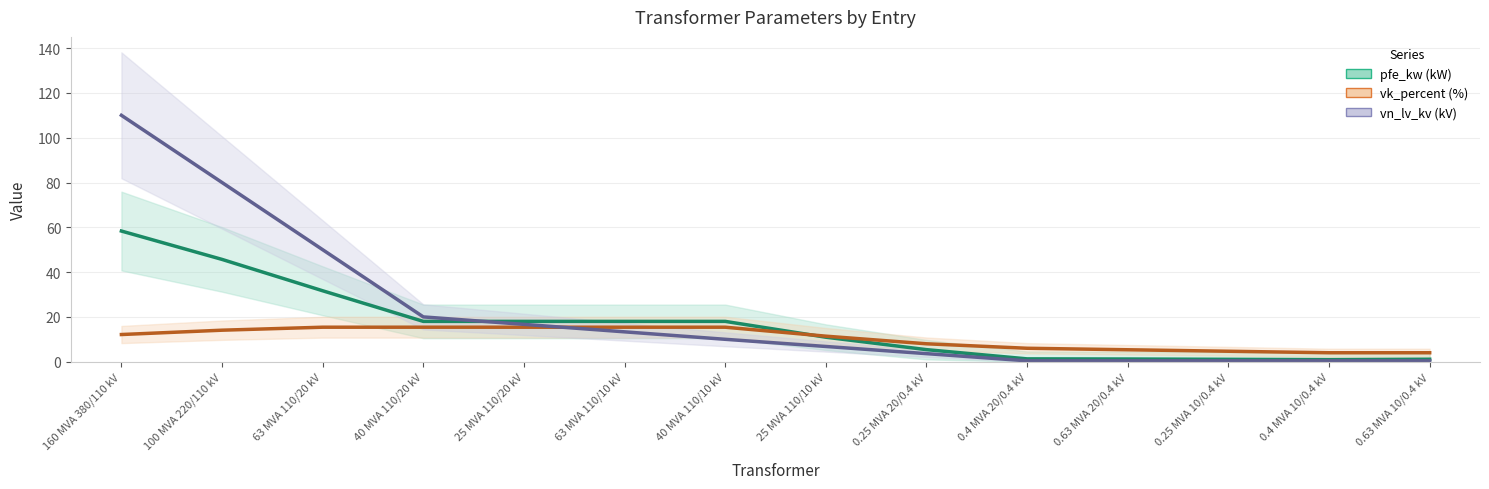

Reading right to left, what are all the values shown in this chart?

pfe_kw (kW): 1.1	0.9	1.1	1.2	1.3	5.4	10.9	18.0	18.0	18.0	18.0	31.7	45.7	58.3
vk_percent (%): 4.0	4.0	4.7	5.3	6.0	8.0	11.4	15.4	15.4	15.4	15.4	15.4	14.1	12.1
vn_lv_kv (kV): 0.4	0.4	0.4	0.4	0.4	3.6	6.8	10.0	13.3	16.7	20.0	50.0	80.0	110.0